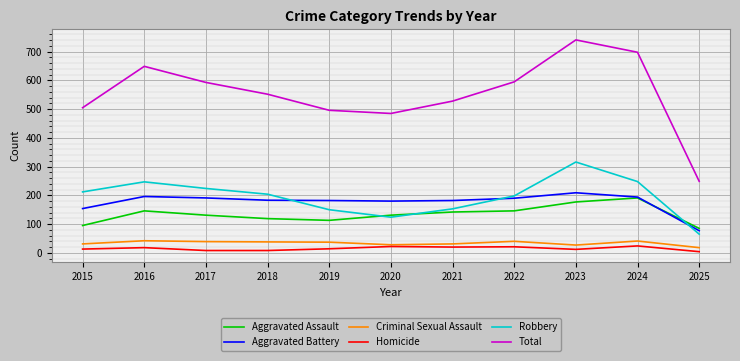

True or false: Criminal Sexual Assault and Robbery intersect in this chart.

False